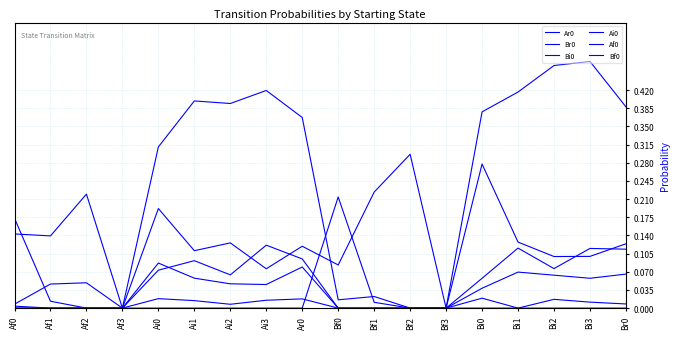

Does the chart have visible grid lines?

Yes